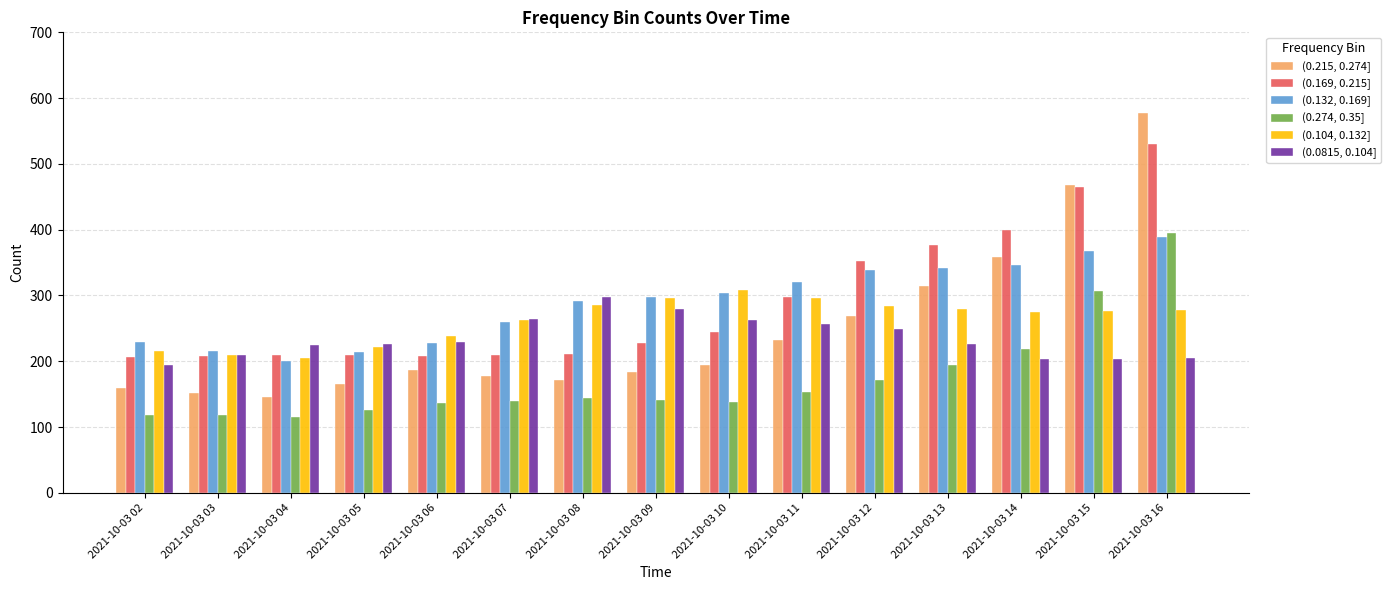

What is the value of the (0.0815, 0.104] bar at the 13th from the left?

203